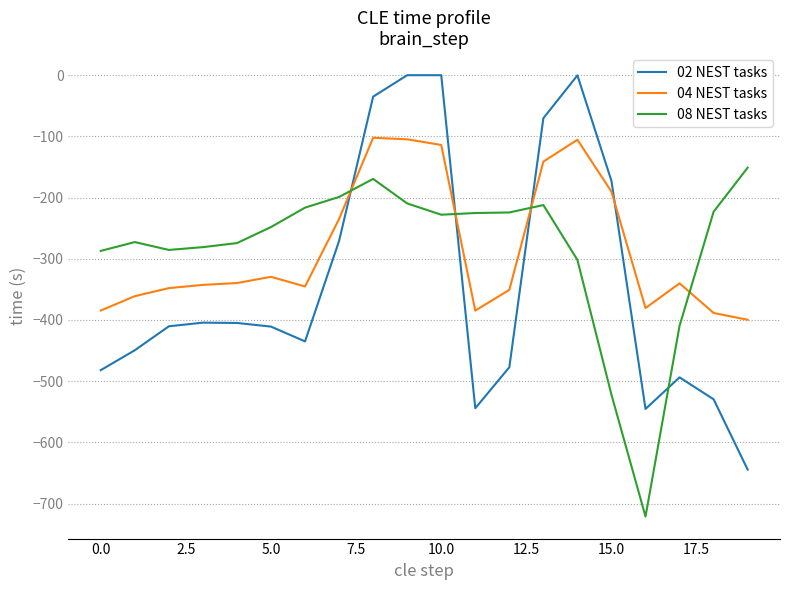

What is the smallest value displayed?

-721.2